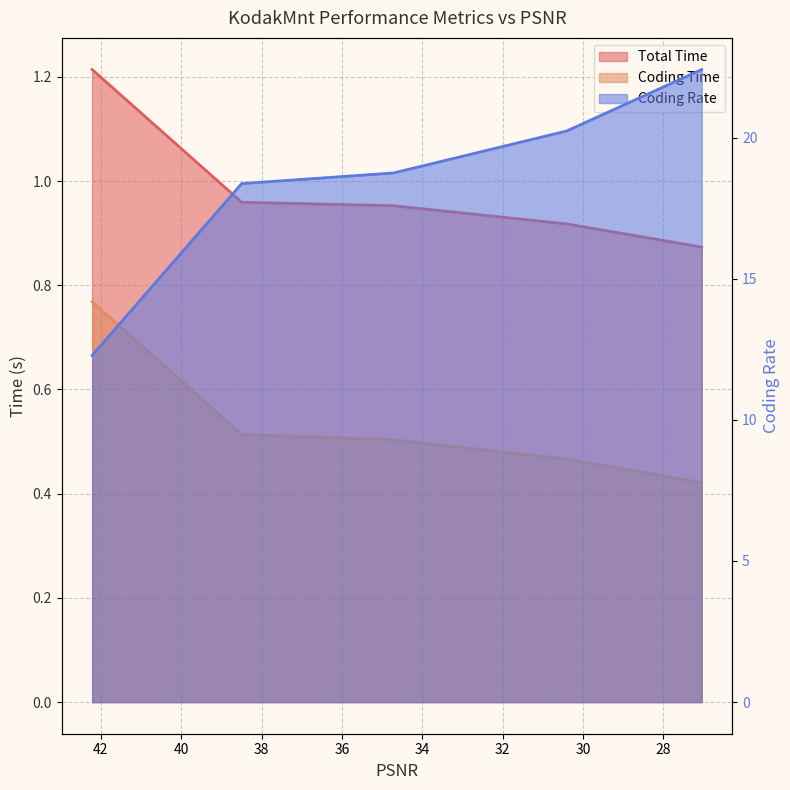

At which label is Total Time closest to 1?

38.4952